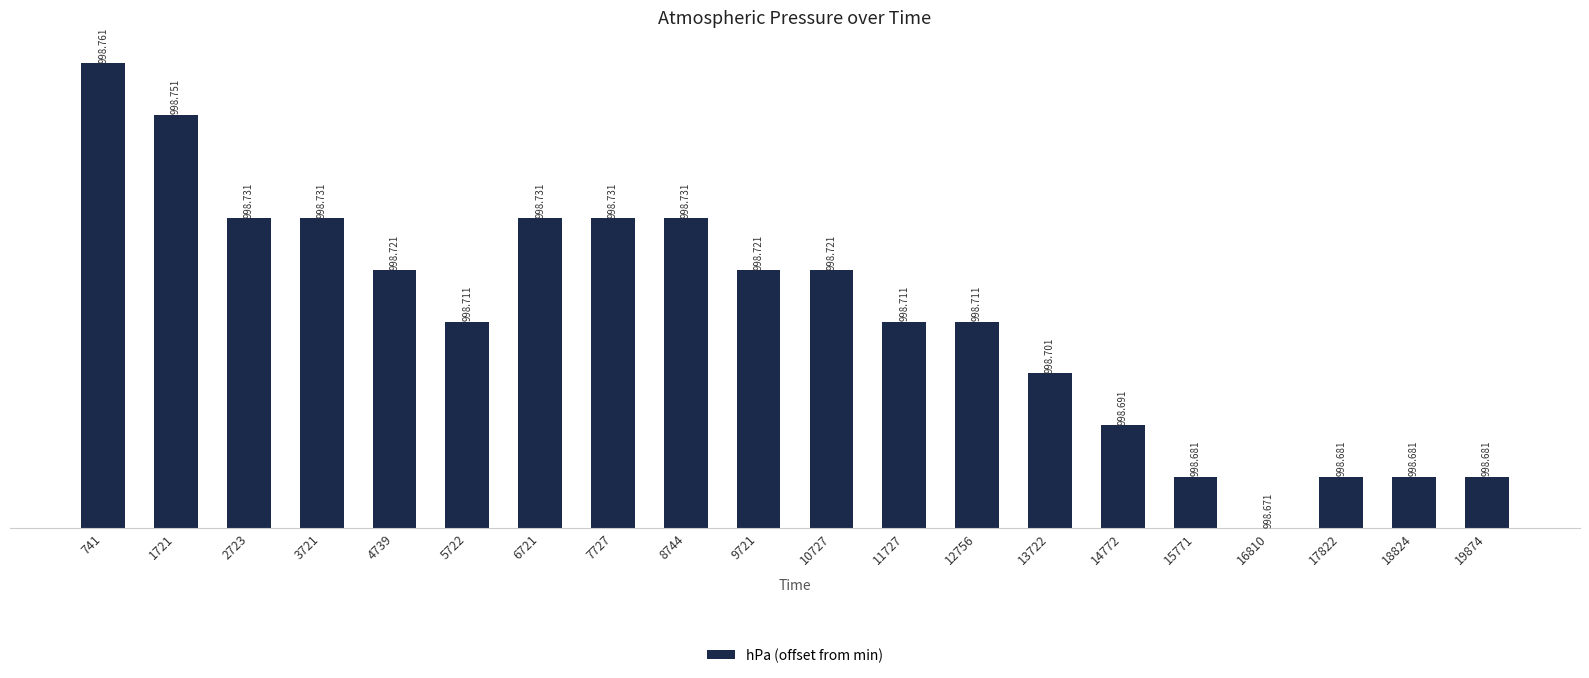

At which label is the value closest to 0?

16810